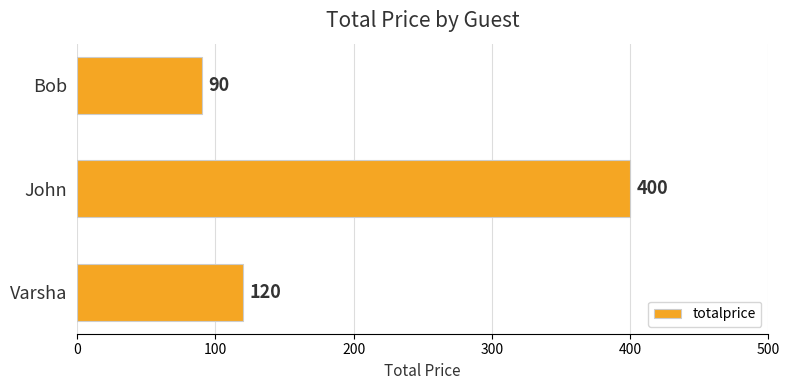

Are the bars grouped side by side (vs. stacked)?

No